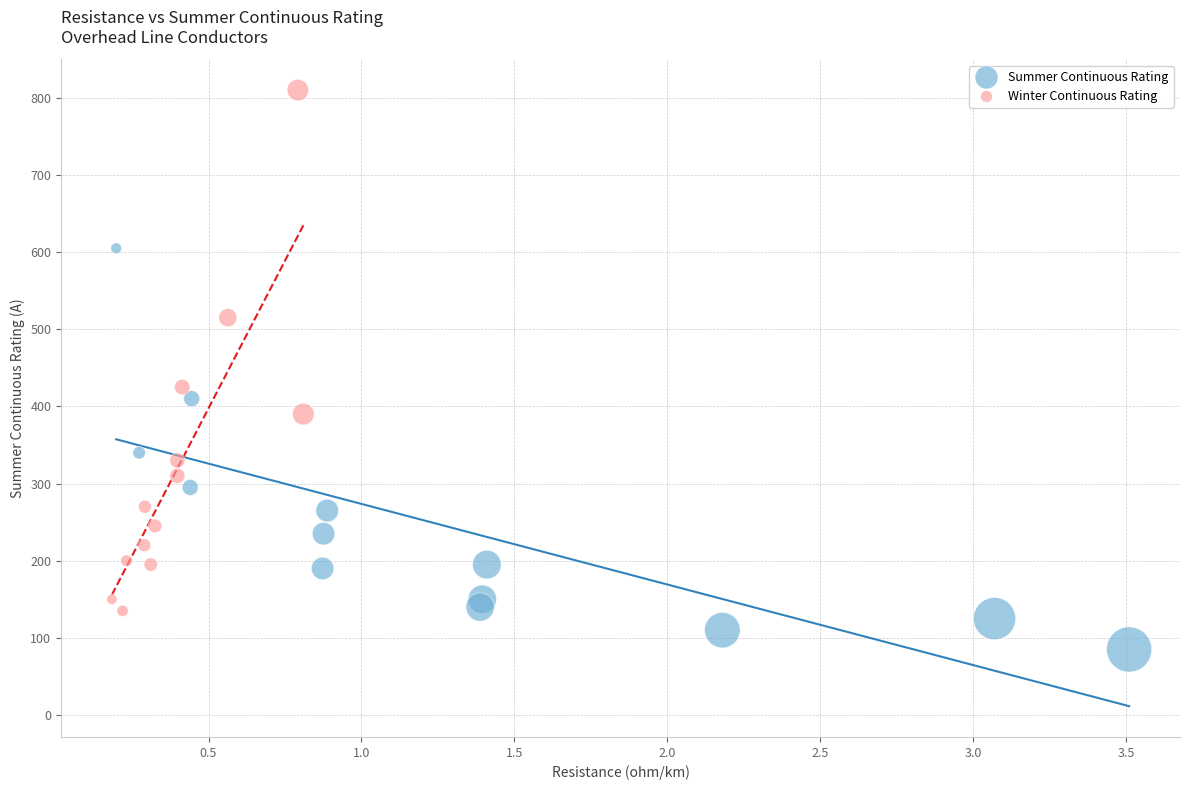

Which series reaches the maximum Y coordinate?

Winter Continuous Rating